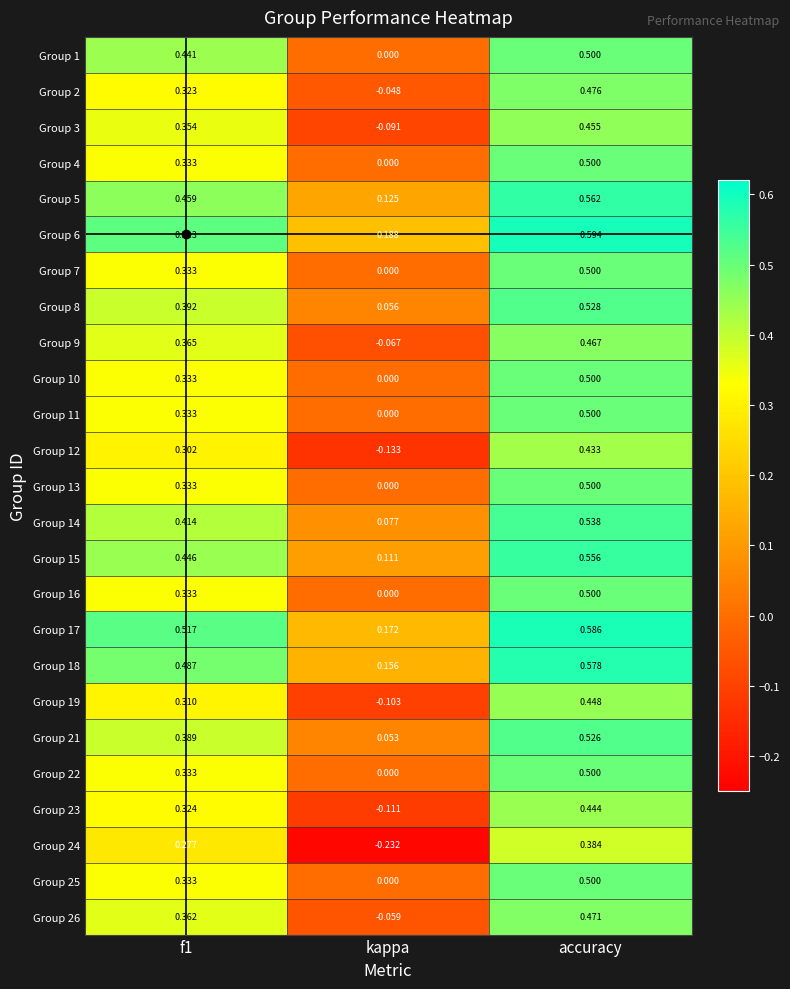

At which label is Group 23 closest to 0?

kappa